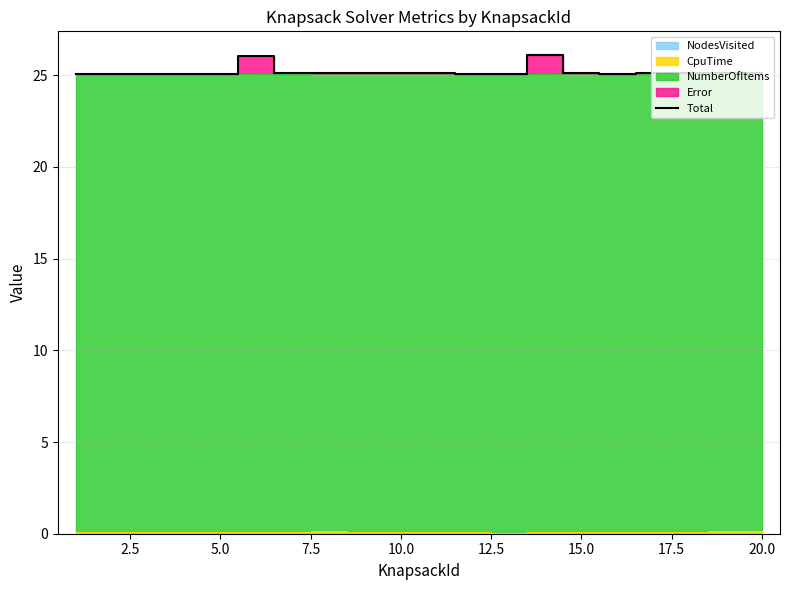

What is the sum of all values?

504.1